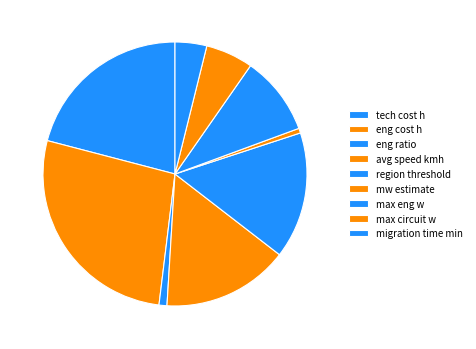

What portion of the pie excludes region threshold?

84.5%